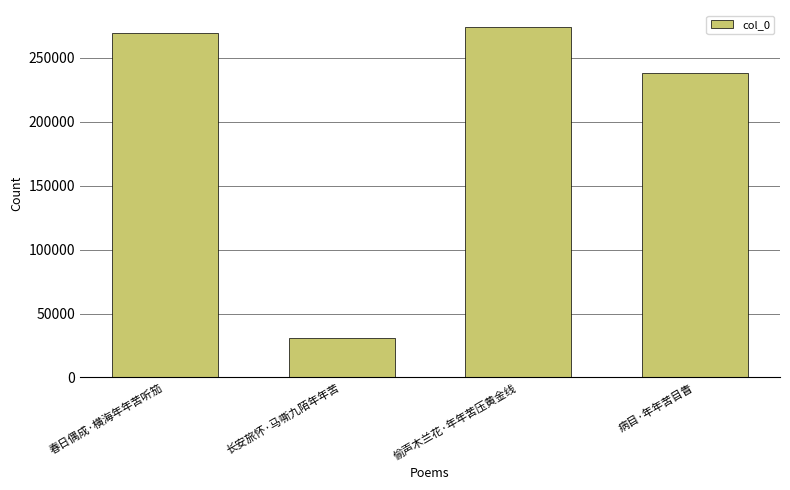

What is the difference between the second highest and minimum values?

238644